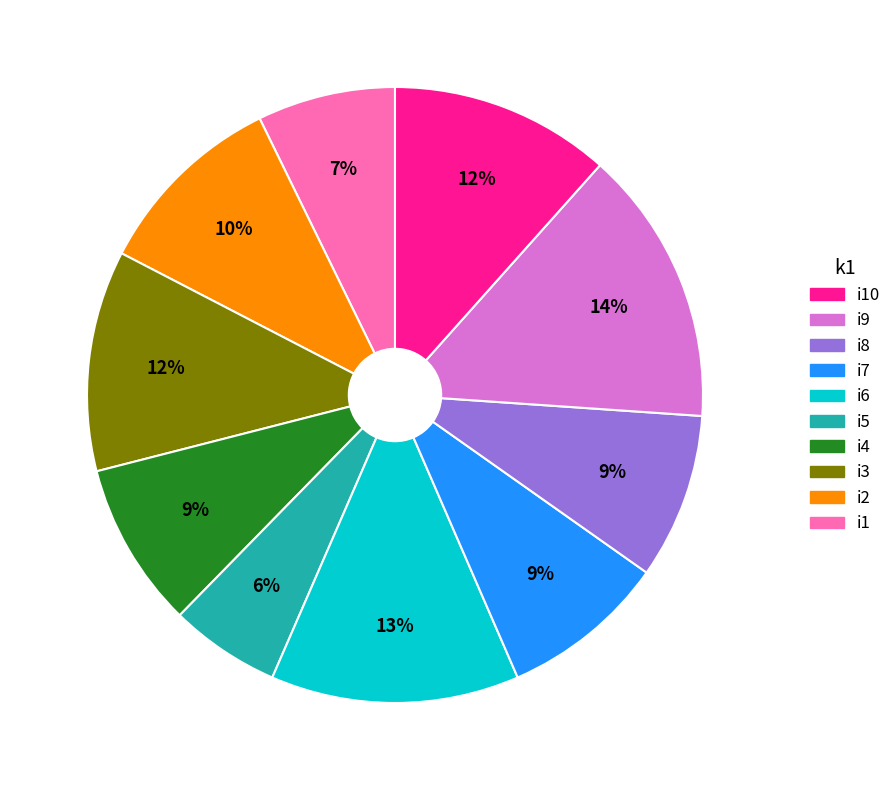

Is there any slice that represents more than half of the pie?

No